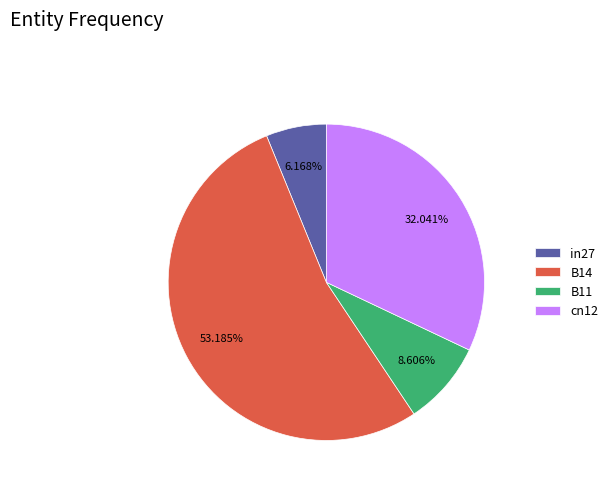

Which slice is the smallest?

in27